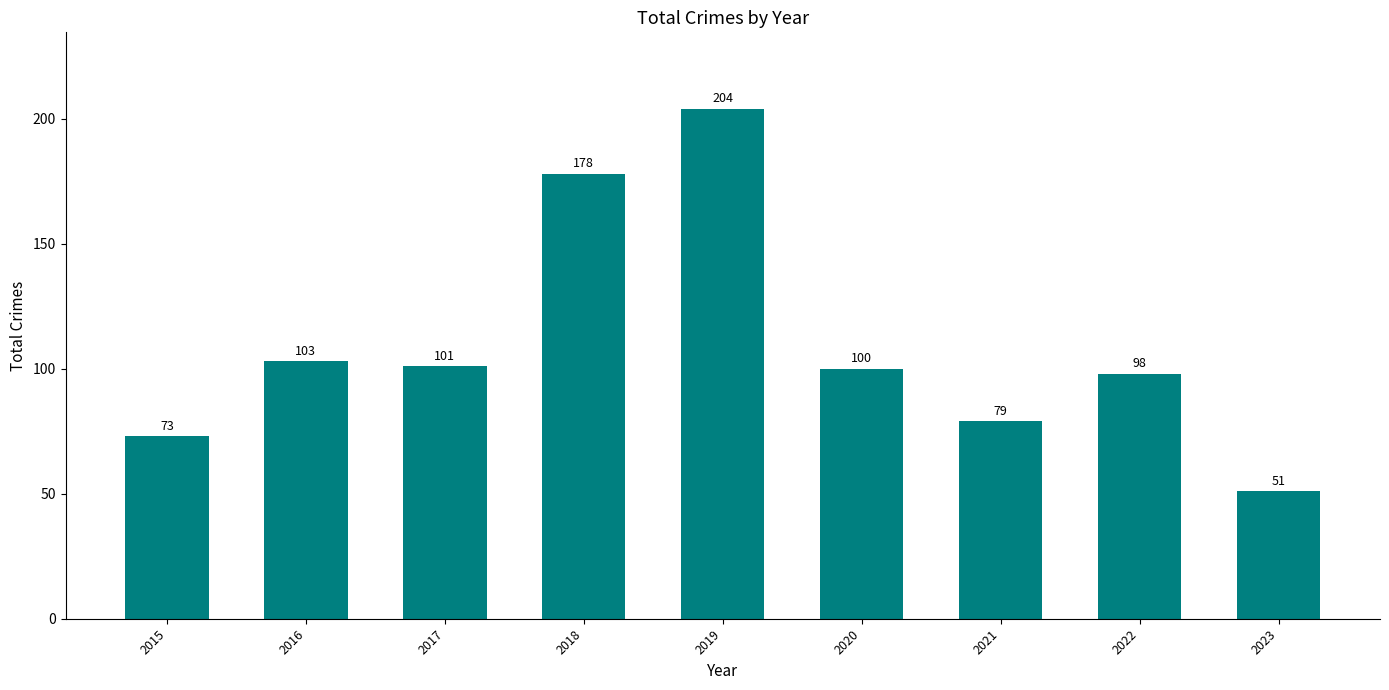

What is the difference between the maximum and minimum values?

153